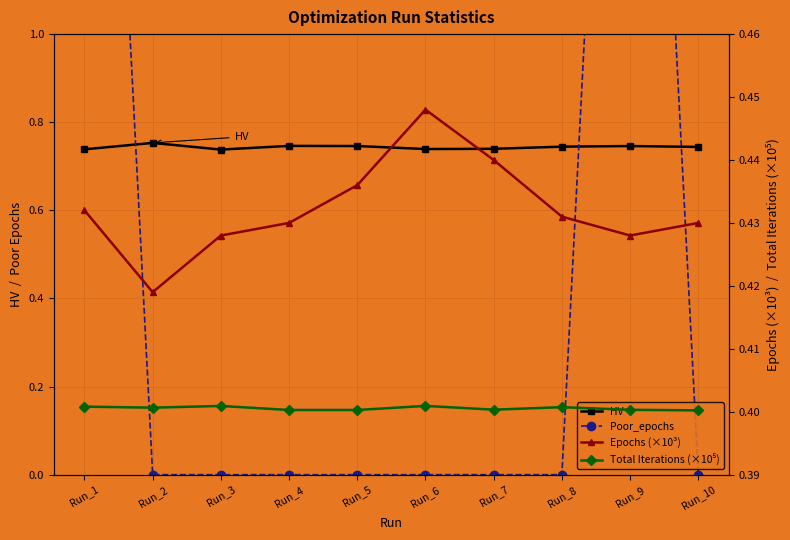

What is the difference between the highest and lowest values at Run_3?

0.7